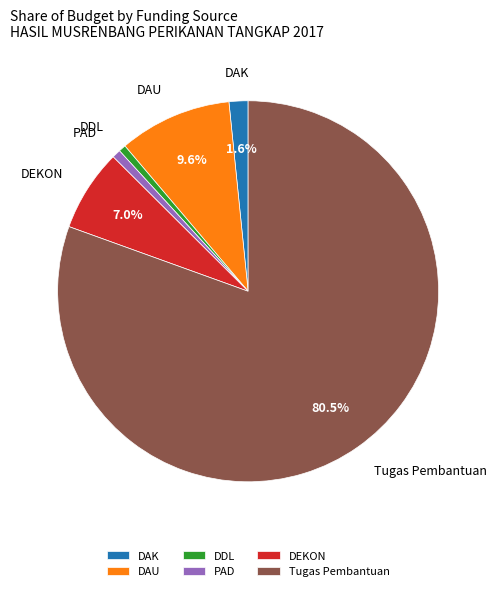

What is the total percentage of DAU and DAK?

11.2%